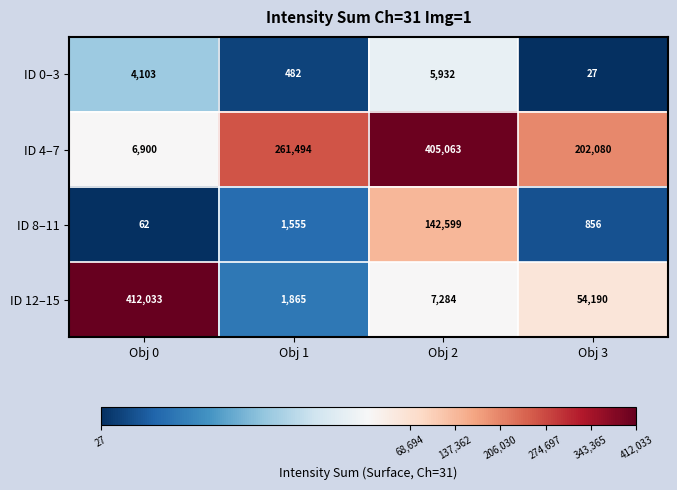

List the series in order of their overall mean, highest first.

ID 4–7, ID 12–15, ID 8–11, ID 0–3